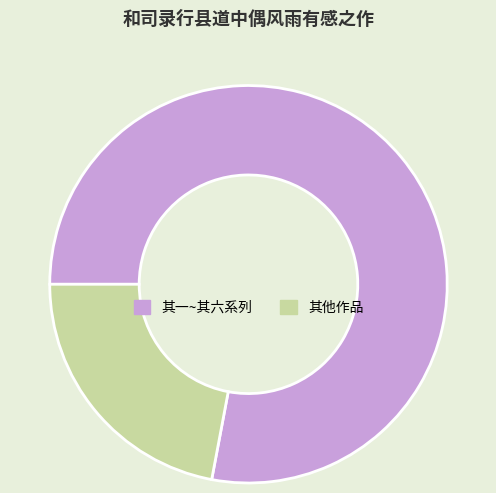

True or false: 其他作品 accounts for 22% of the total.

True